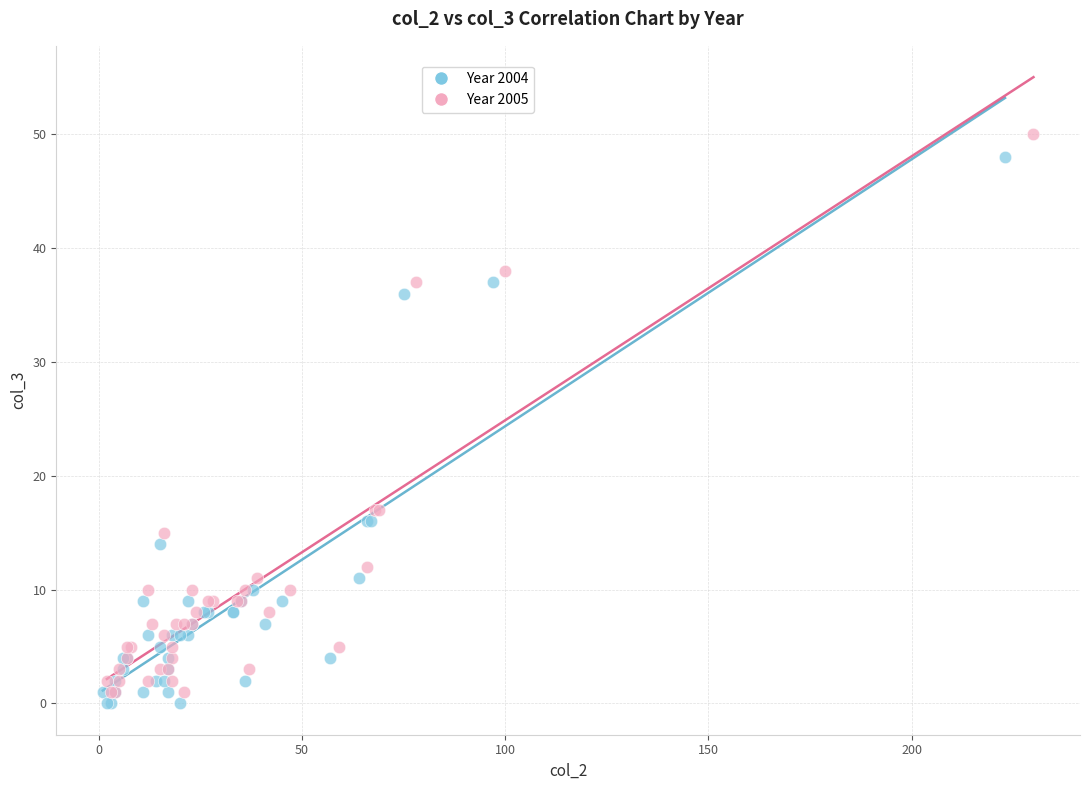

Which series has the widest spread of Y values?

Year 2005